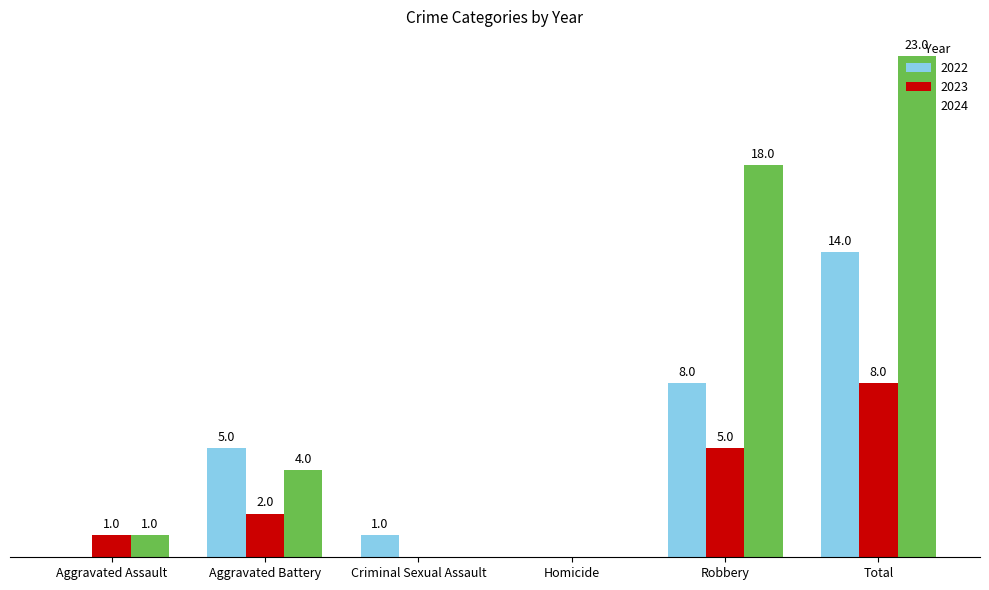

Where is 2023 nearest to the value 4?

Robbery